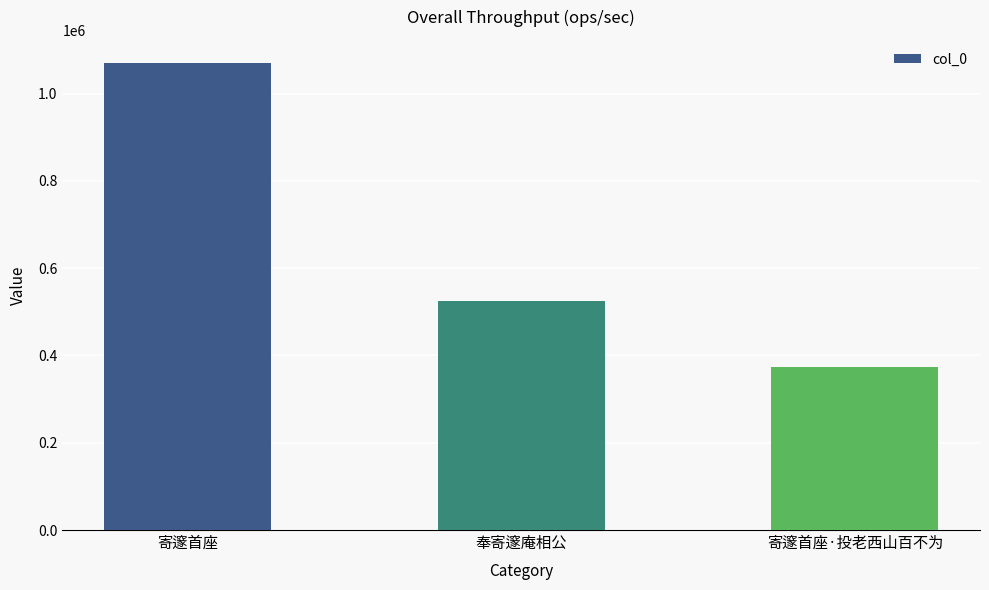

What is the label of the 1st bar from the left?

寄邃首座